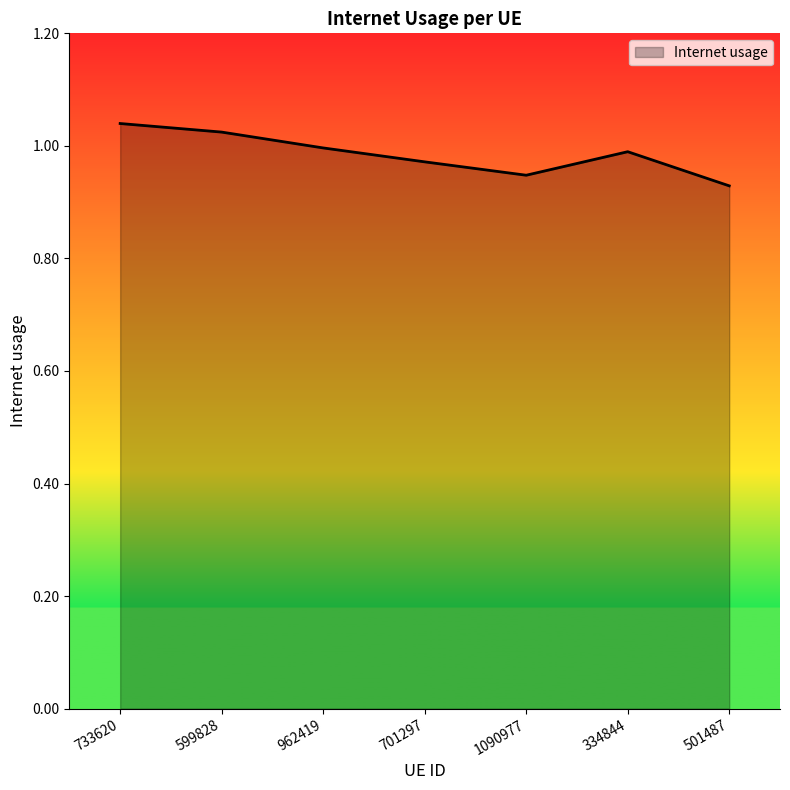

Is it true that the value at 599828 is 0.2?

False